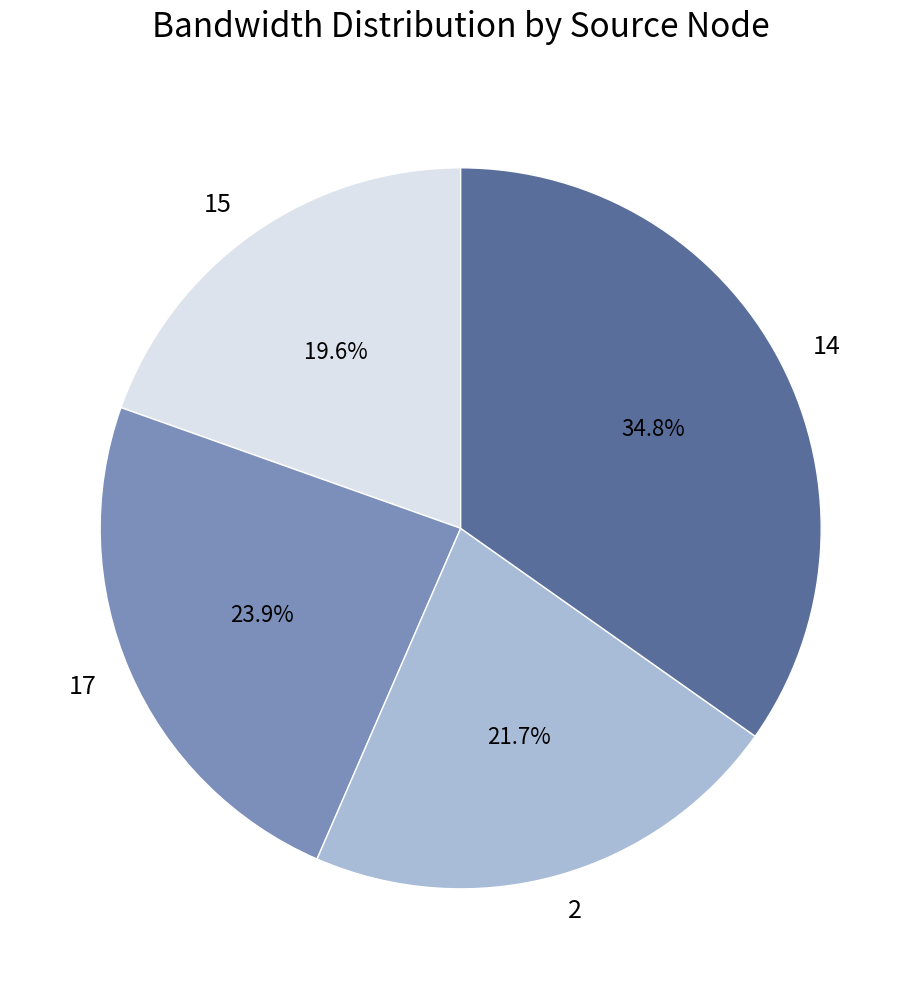

Which category has the biggest portion of the pie?

14